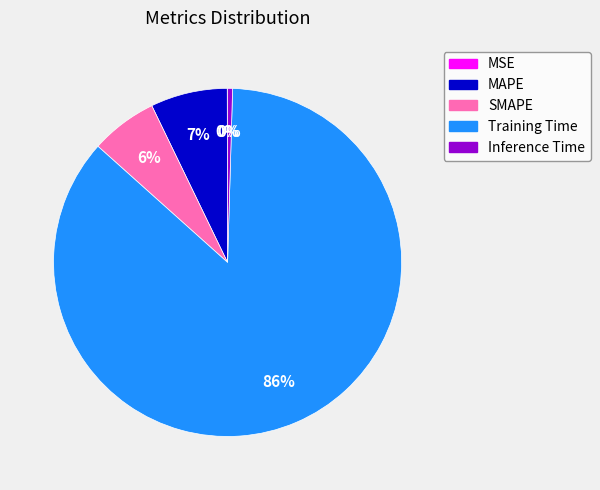

To the nearest percent, what is the difference between the MAPE and Inference Time slice percentages?

7%